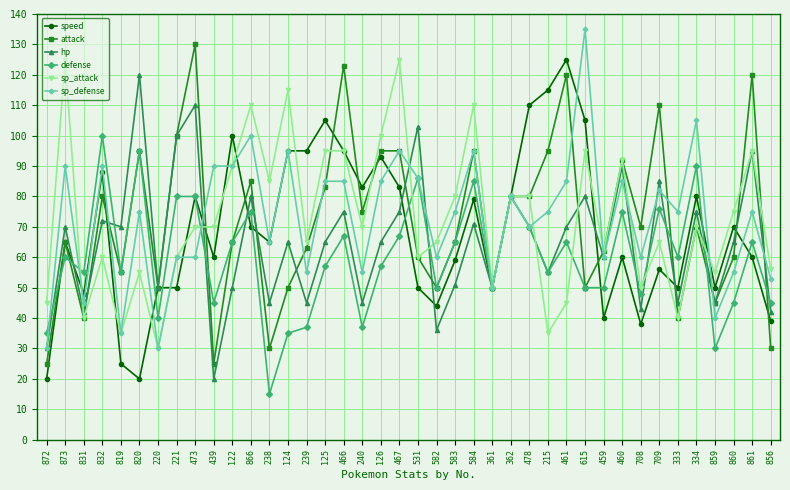

What is the difference between the speed values at 856 and 584?

40